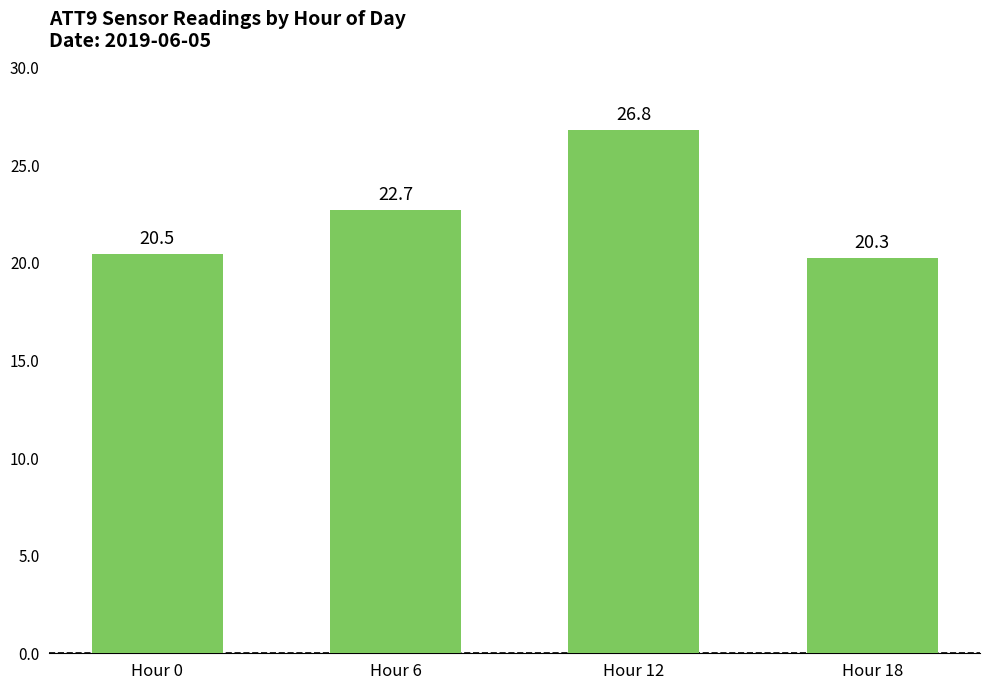

What value does the data have at Hour 0?

20.5